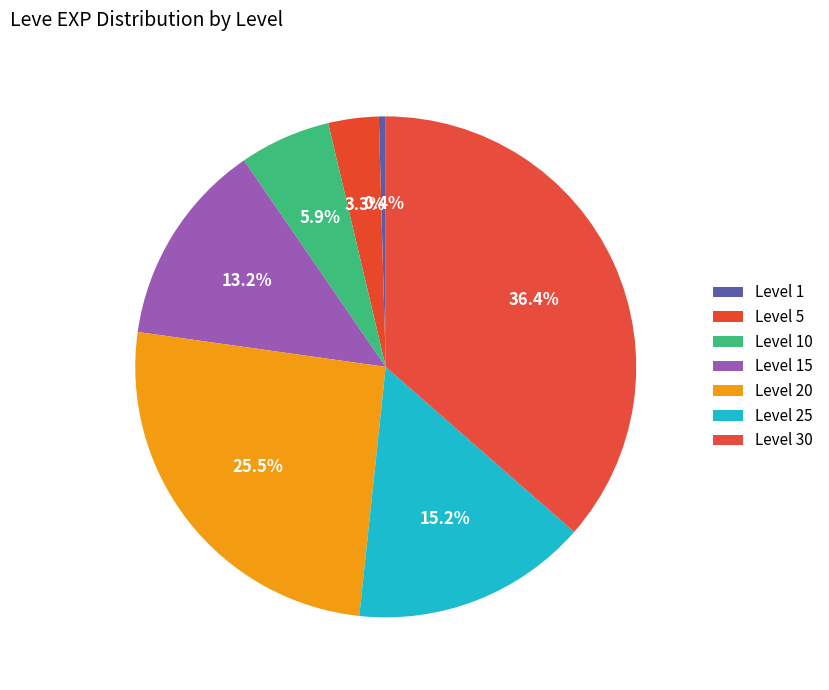

What is the change in value from Level 5 to Level 10?

+3770